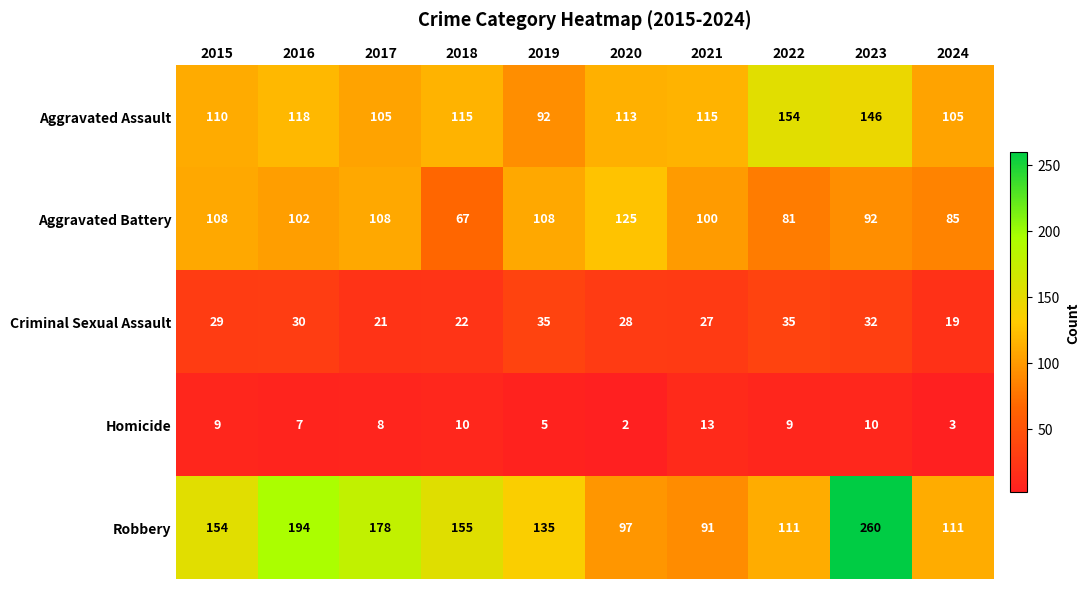

True or false: Robbery has a value of 135 at 2019.

True